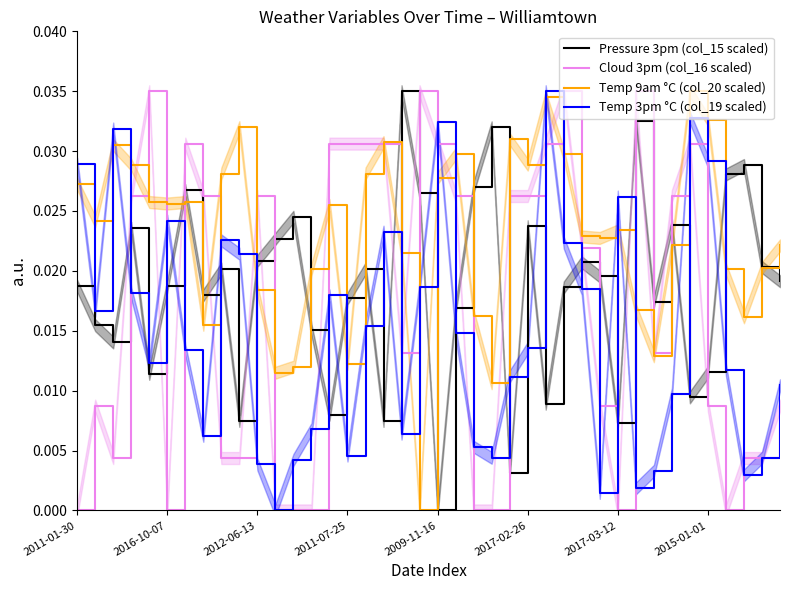

Is it true that Cloud 3pm (col_16 scaled) equals 0.0 at 2017-03-12?

True